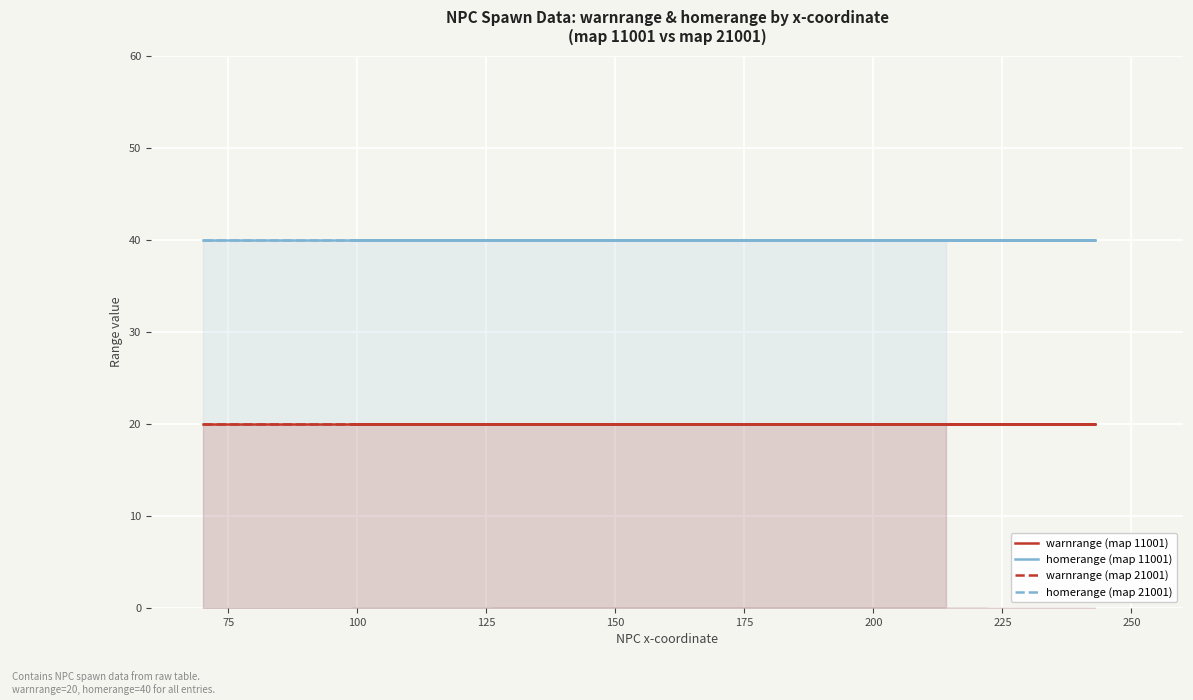

Which series has the largest range (max minus min)?

warnrange (map 11001)